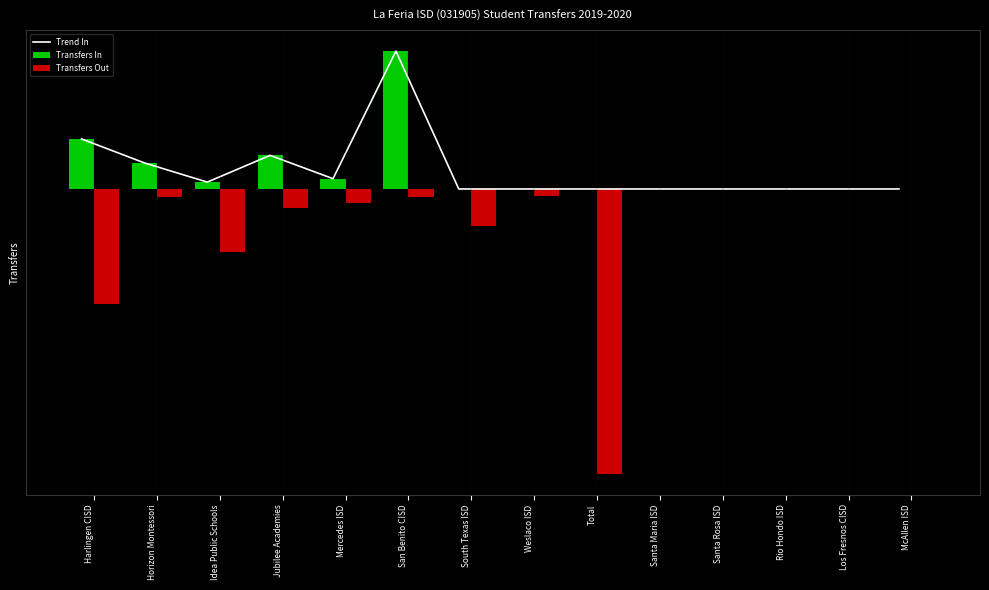

How many series are shown in this chart?

3